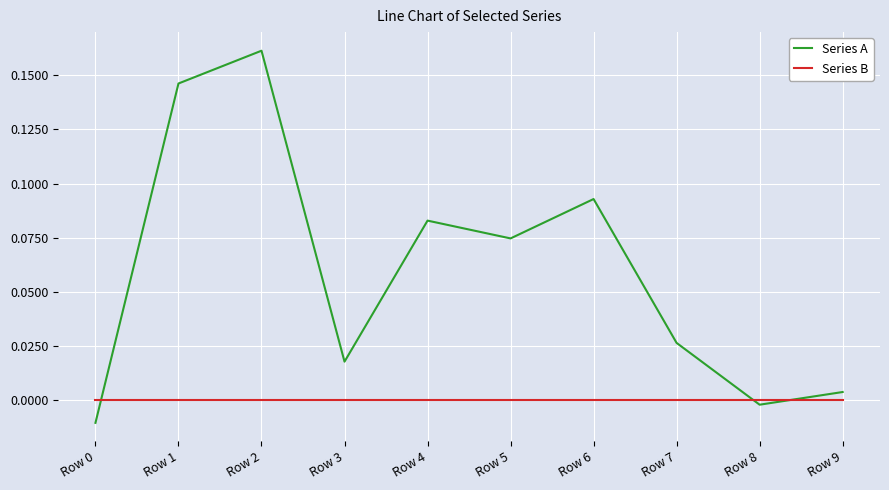

Which category has the highest value in the Series A series?

Row 2